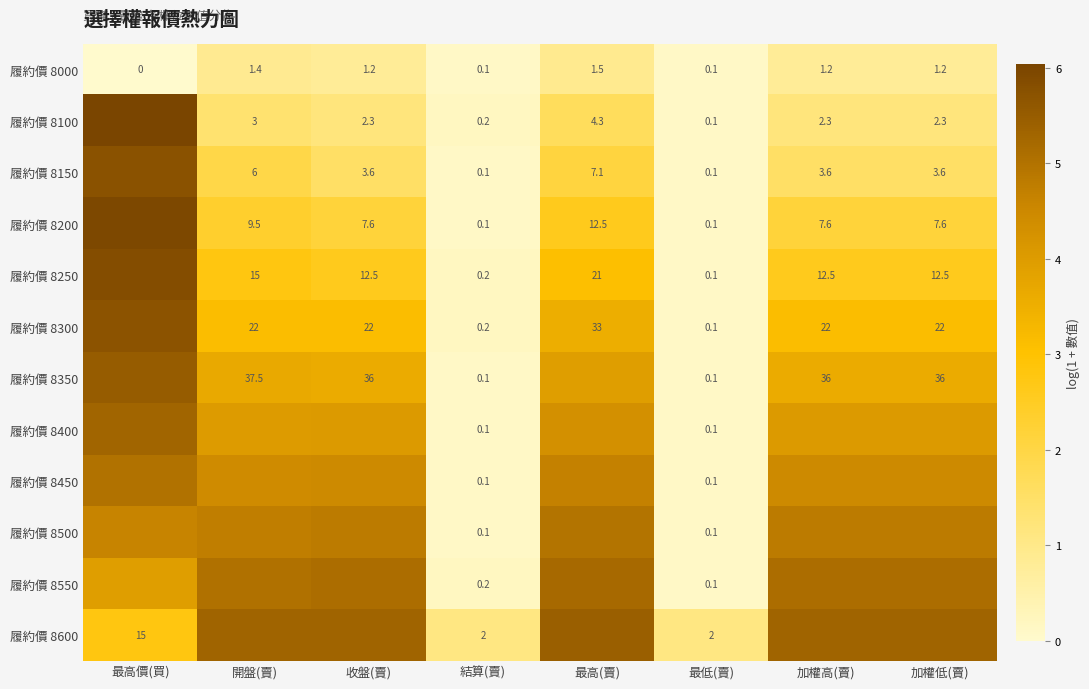

At which category is the sum across all series the highest?

最高價(買)